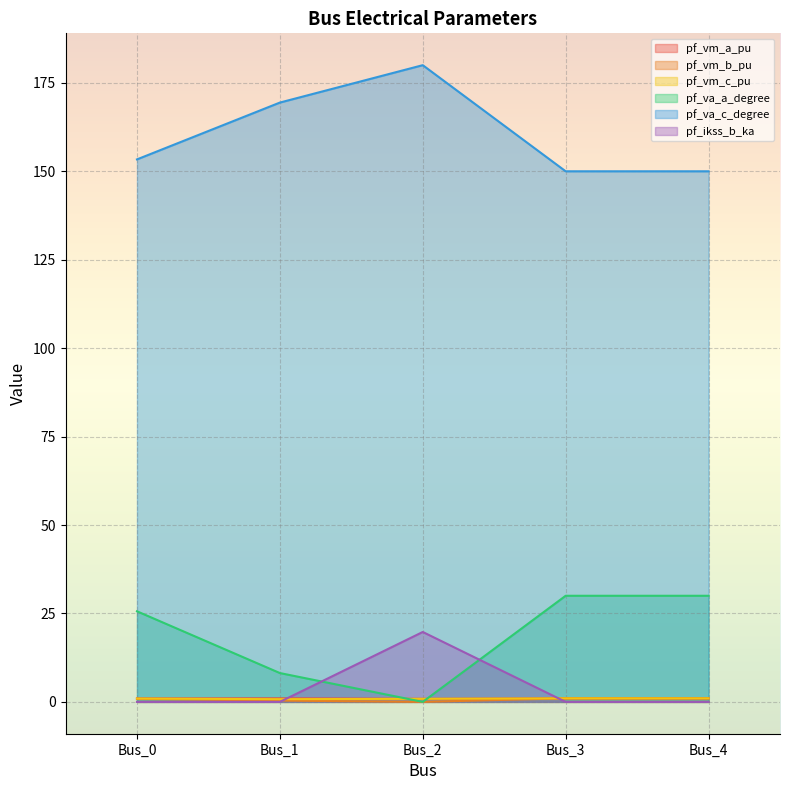

What is the average value of the pf_va_c_degree series?

160.6